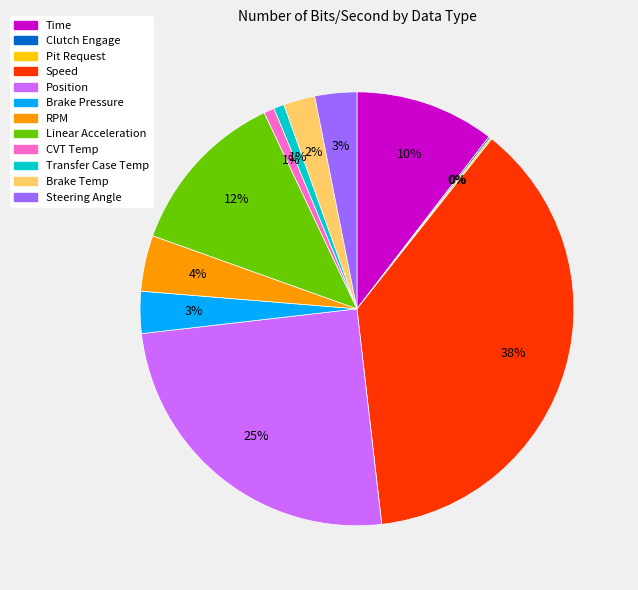

Which category has the biggest portion of the pie?

Speed